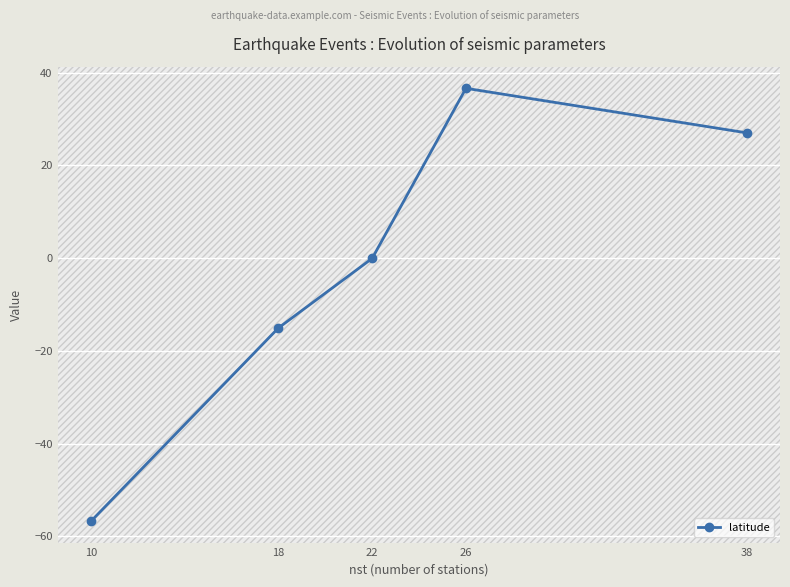

What is the smallest value displayed?

-56.7